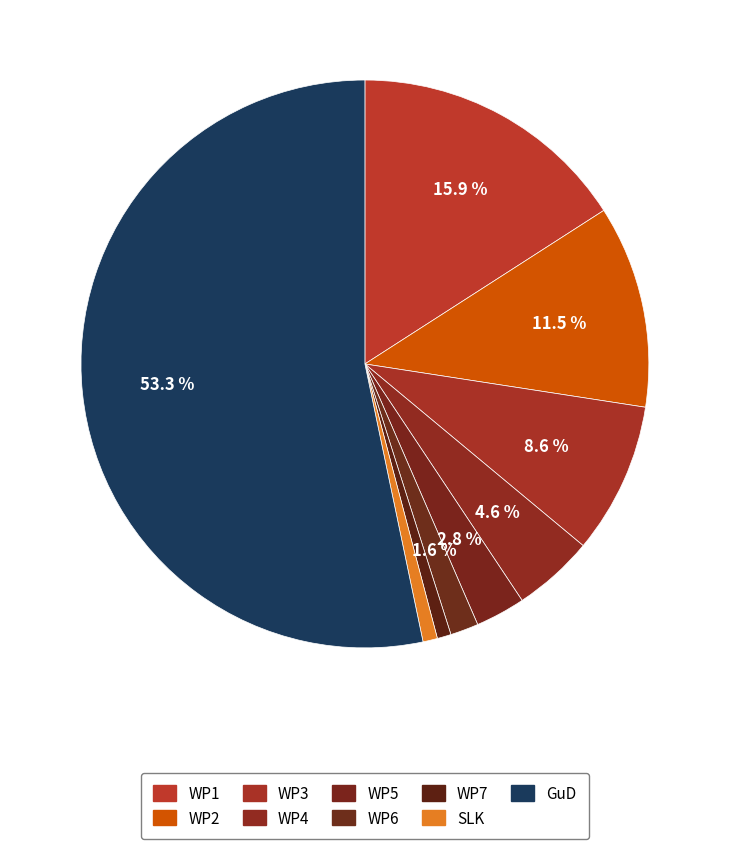

Count the number of slices in the pie.

9